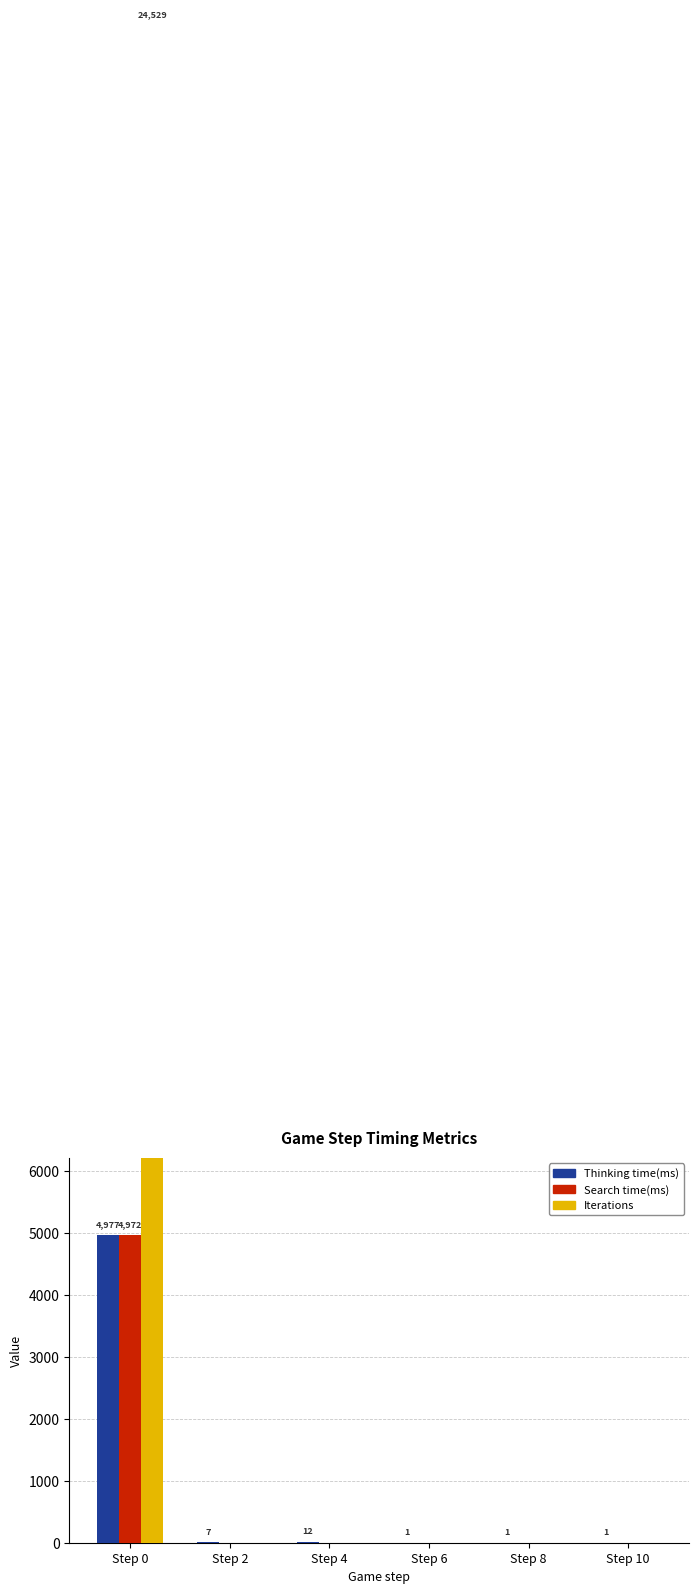

Does the chart contain any negative values?

No